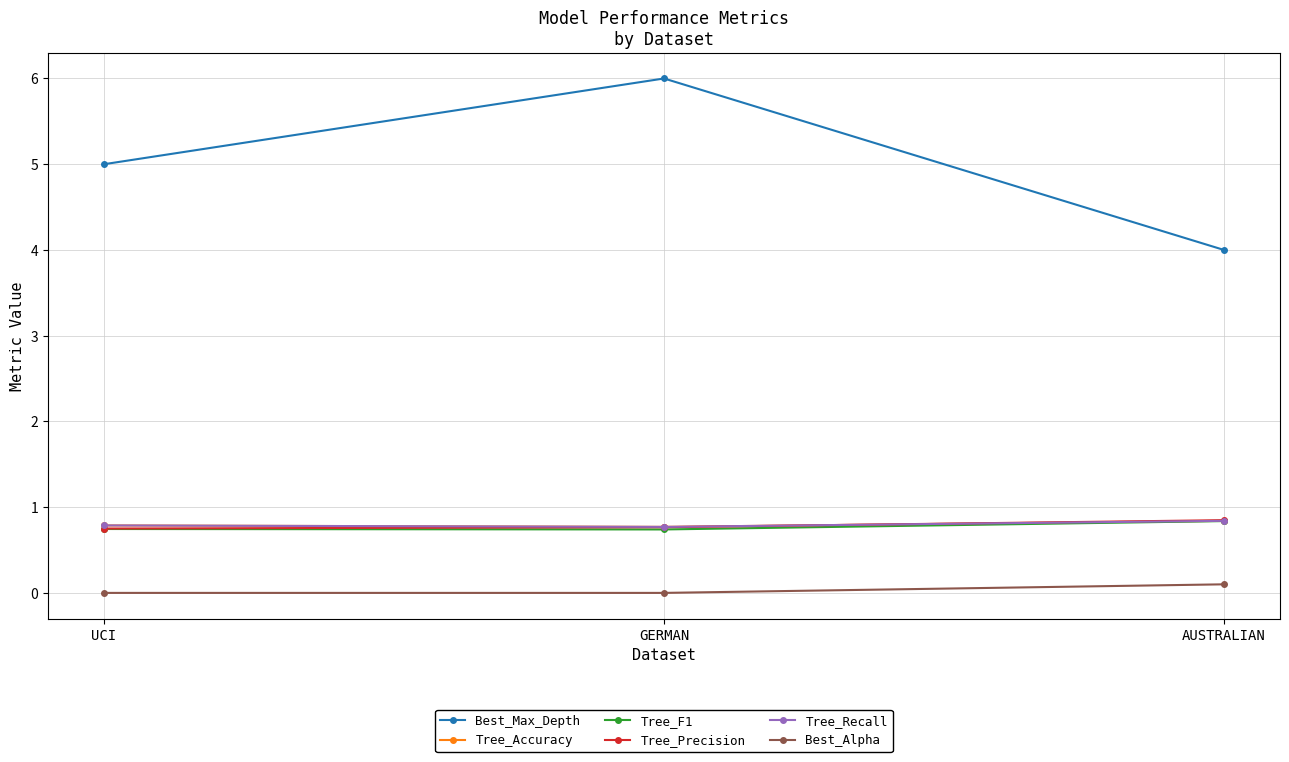

What is the approximate value of Tree_Precision at UCI?

0.8